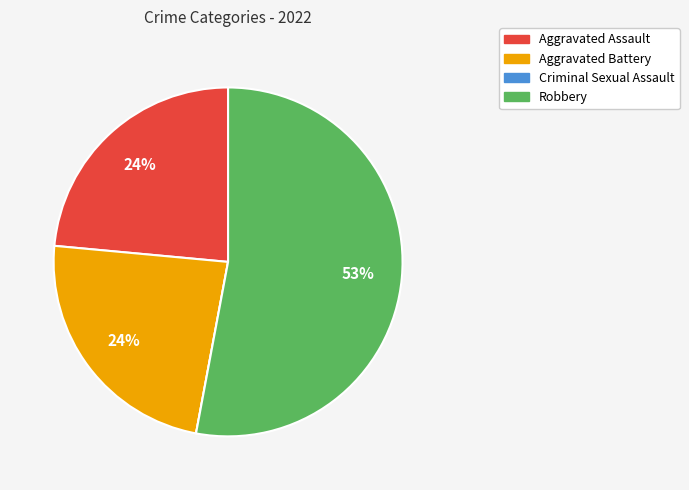

Is there any slice that represents more than half of the pie?

Yes